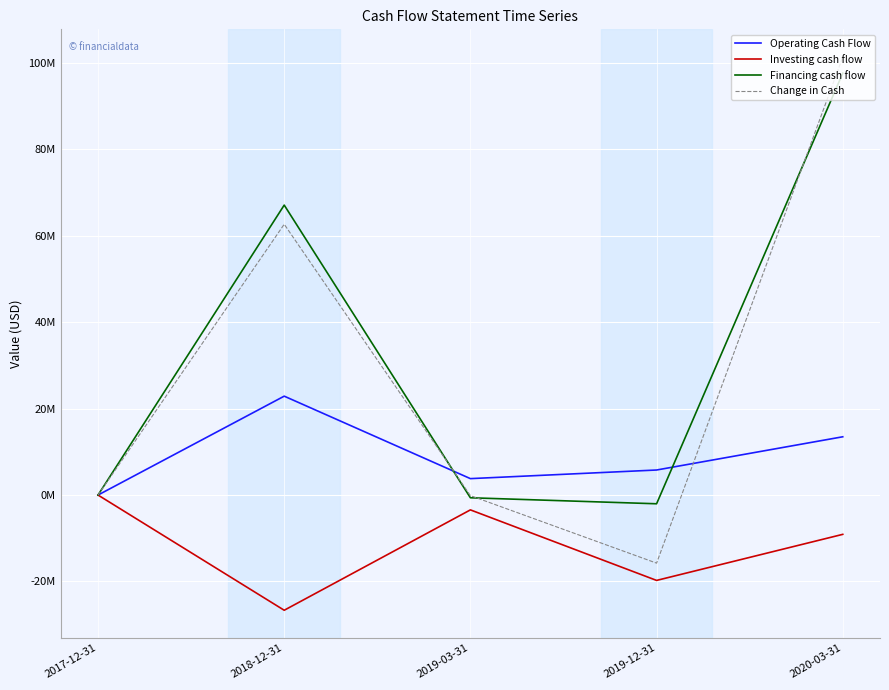

Is the value of Financing cash flow at 2018-12-31 greater than the value of Investing cash flow at 2019-12-31?

Yes